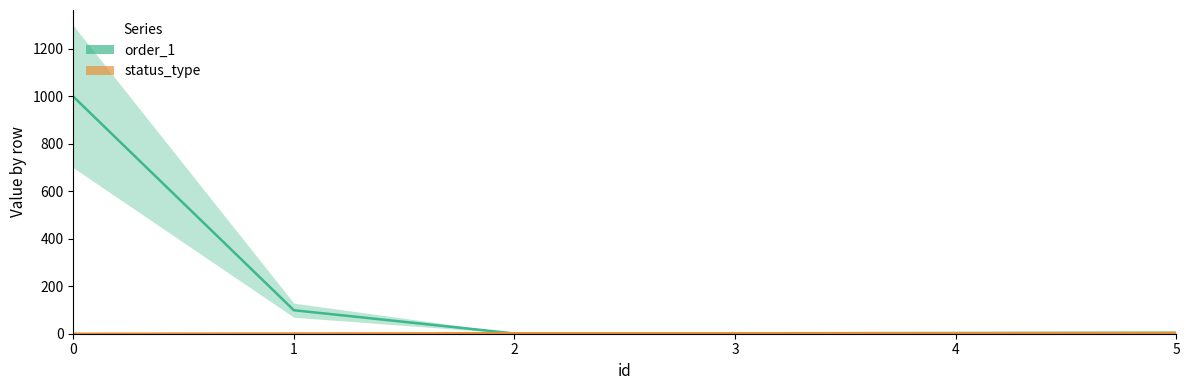

At how many categories does at least one series exceed 843?

1